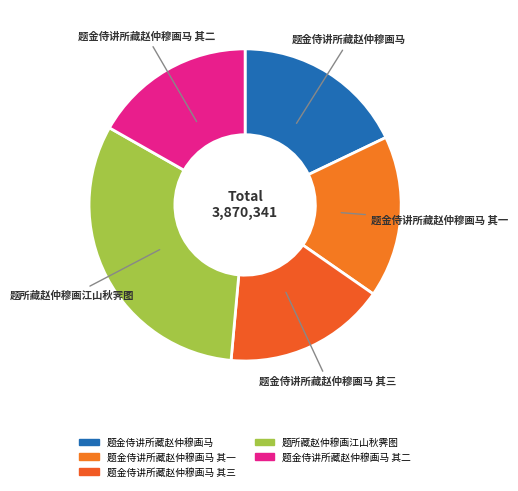

Between 题金侍讲所藏赵仲穆画马 其二 and 题所藏赵仲穆画江山秋霁图, which is larger?

题所藏赵仲穆画江山秋霁图